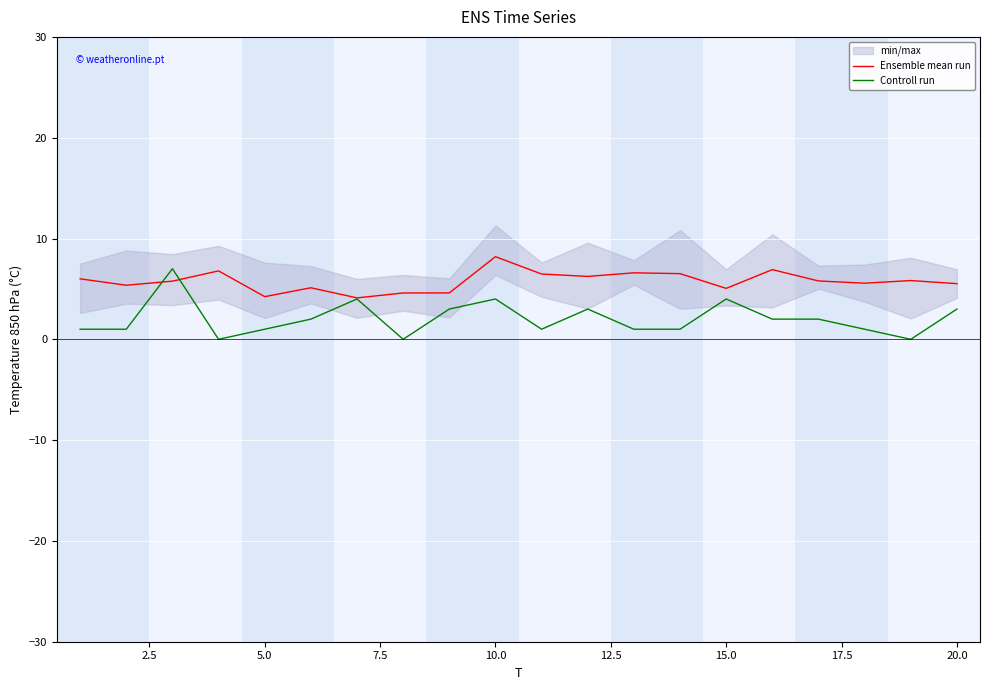

True or false: Ensemble mean run and Controll run cross at least once.

True